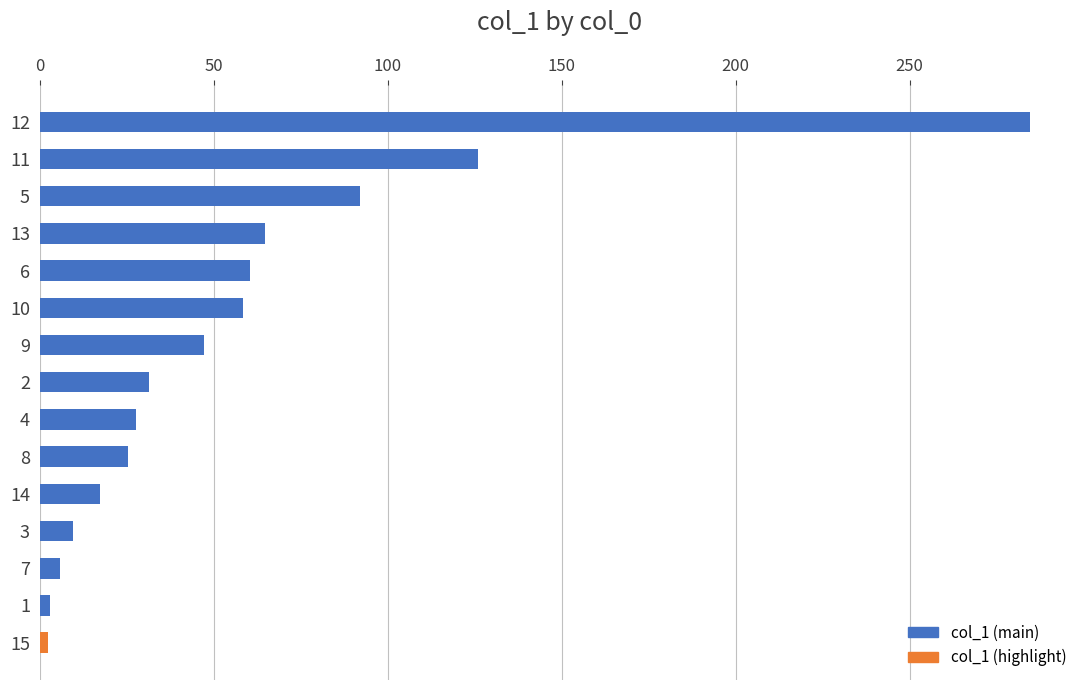

True or false: the data shows 16.2 at 10.

False